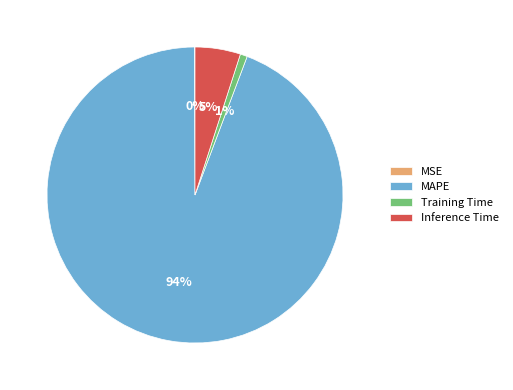

What percentage is the MAPE slice, to the nearest percent?

94%